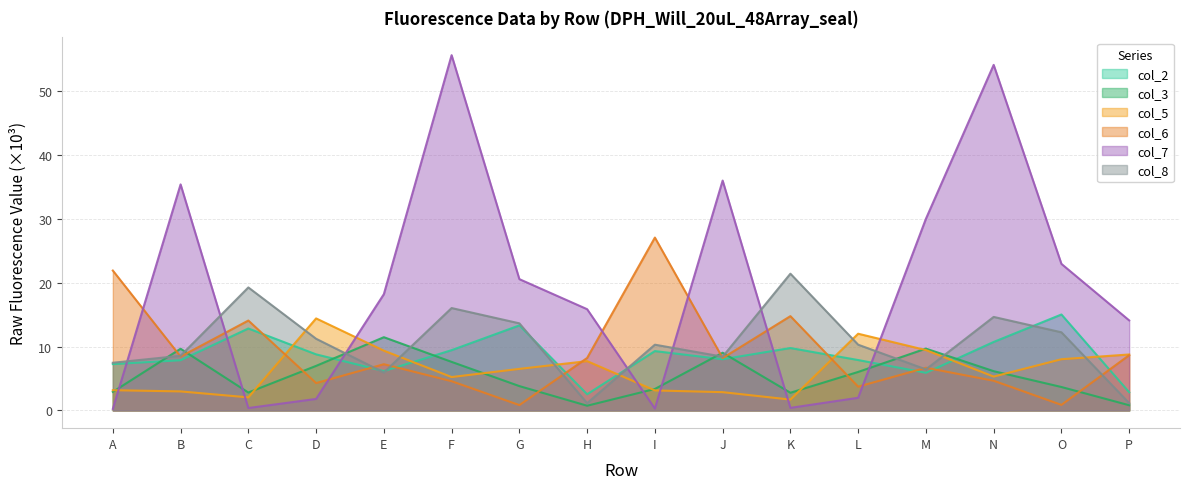

Reading left to right, extract all data points from this chart.

col_2: 7.3	7.9	12.8	8.8	6.2	9.4	13.3	2.5	9.3	8.0	9.8	7.9	5.9	10.7	15.0	2.8
col_3: 2.9	9.7	2.8	7.0	11.5	7.6	3.8	0.7	3.4	9.0	2.8	6.0	9.7	6.1	3.7	0.8
col_5: 3.2	3.0	2.0	14.4	9.4	5.2	6.5	7.7	3.1	2.9	1.7	12.0	9.5	5.3	8.0	8.8
col_6: 21.9	8.4	14.1	4.3	7.2	4.6	0.8	8.2	27.1	8.2	14.8	3.7	6.7	4.7	0.9	8.7
col_7: 0.2	35.4	0.4	1.8	18.2	55.7	20.6	15.9	0.3	36.0	0.4	2.0	30.0	54.2	23.0	14.1
col_8: 7.5	8.6	19.3	11.2	5.9	16.0	13.6	1.1	10.3	8.4	21.4	10.3	6.4	14.7	12.2	1.1